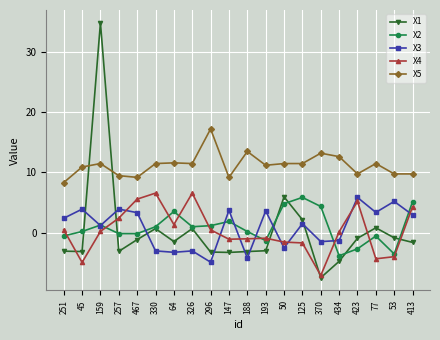

Is this an area chart (filled region under the line)?

No